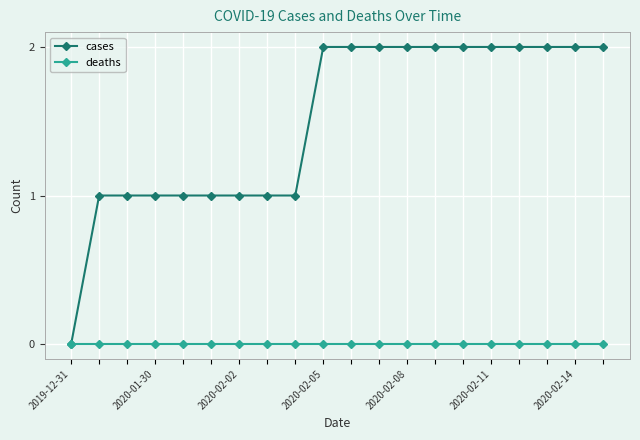

Which series has the widest spread of values?

cases